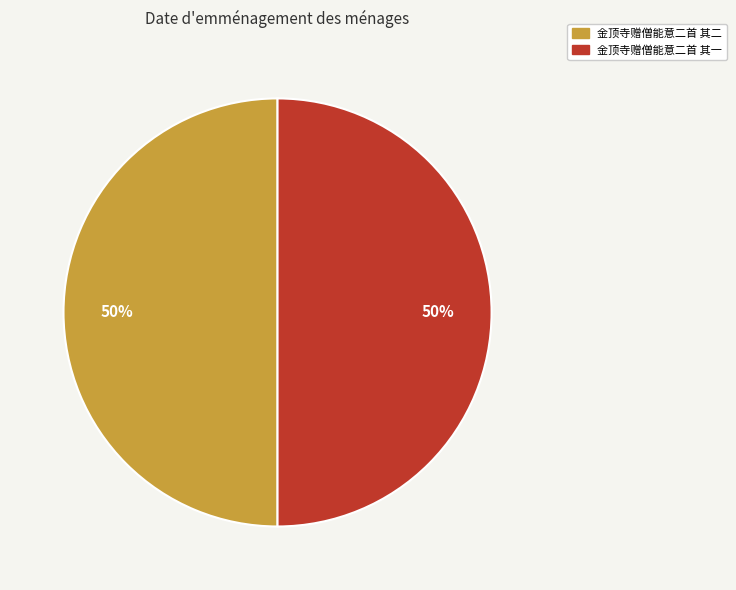

Approximately how many times larger is the value at 金顶寺赠僧能意二首 其一 compared to 金顶寺赠僧能意二首 其二?

1.0